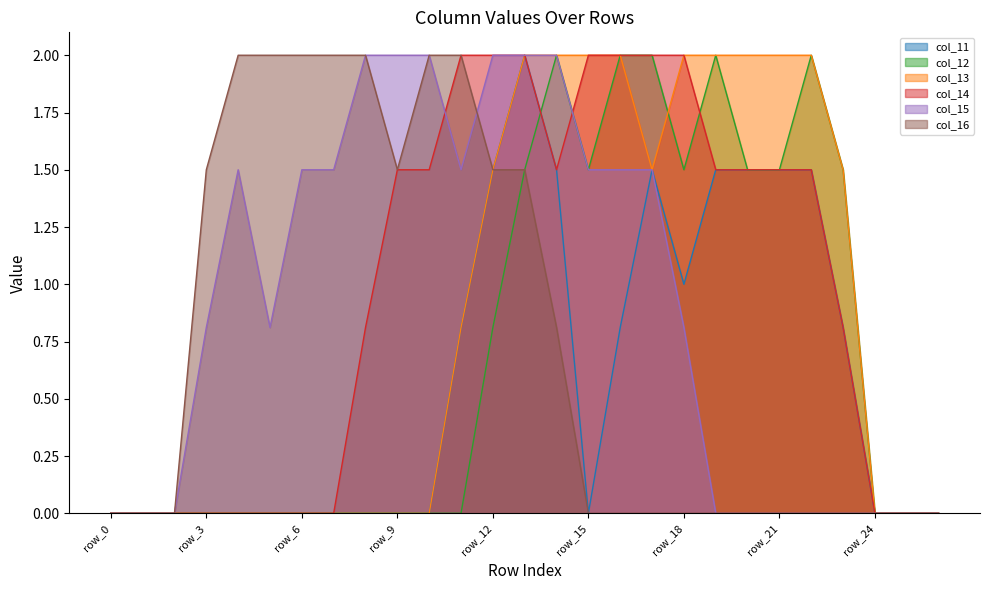

What is the maximum value shown in the chart?

2.0